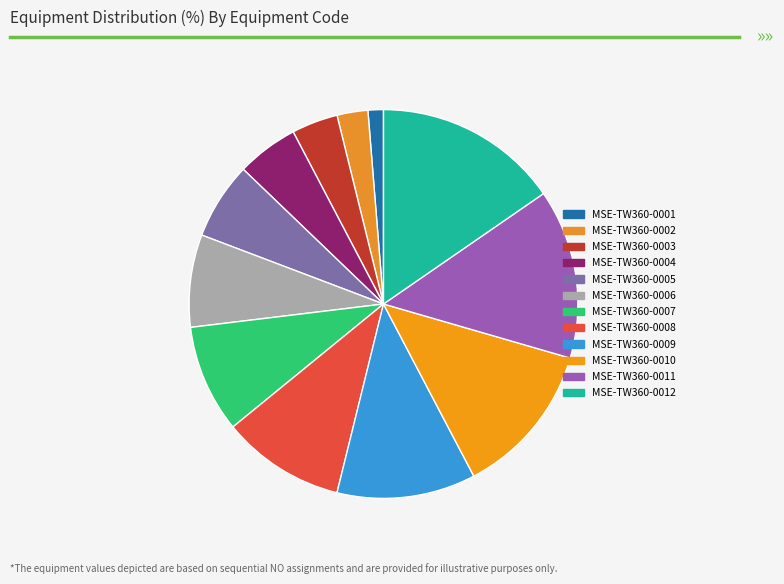

What is the largest slice in the pie chart?

MSE-TW360-0012